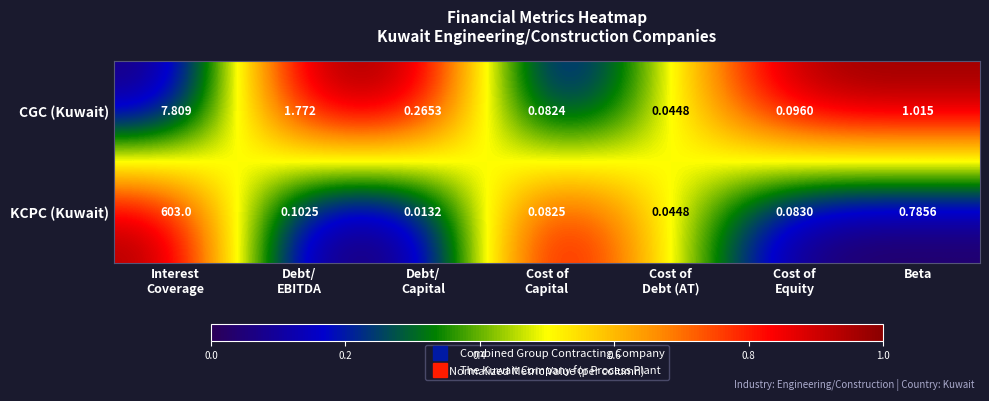

List the series in order of their overall mean, highest first.

KCPC (Kuwait), CGC (Kuwait)